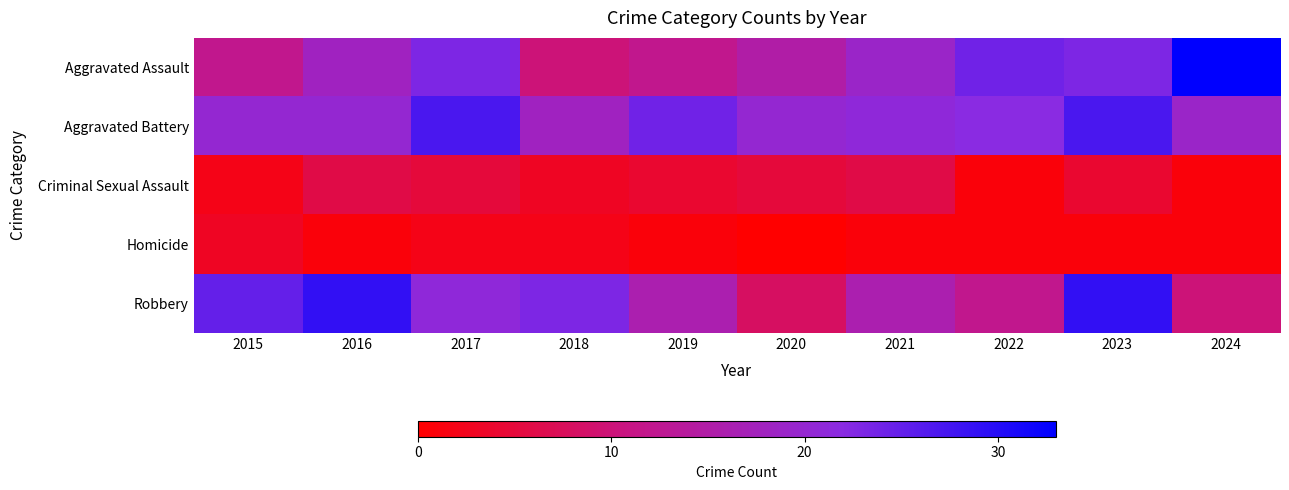

Which series has the largest total across all categories?

Aggravated Battery